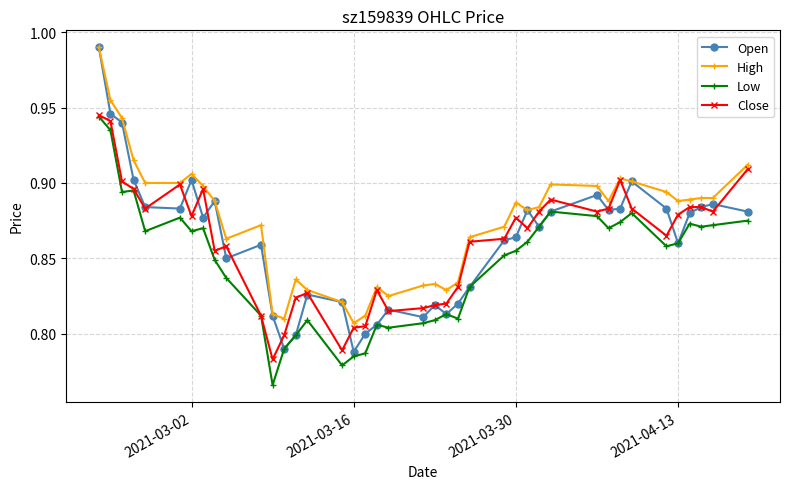

True or false: Open has more than 2 points higher than both neighbors.

True